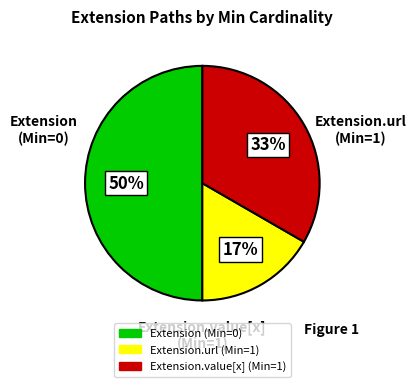

How many slices are in this pie chart?

3